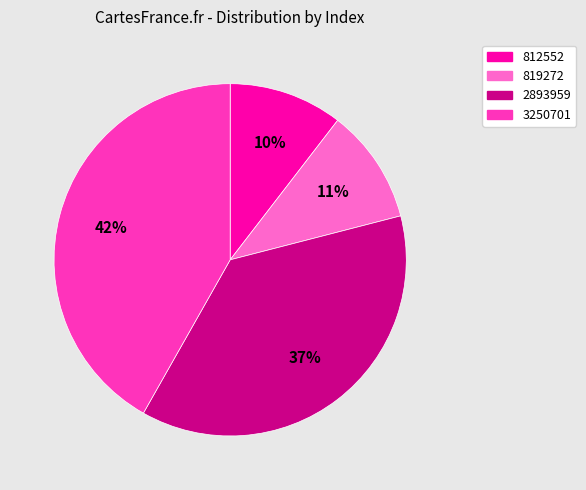

To the nearest percent, what is the average slice percentage?

25%